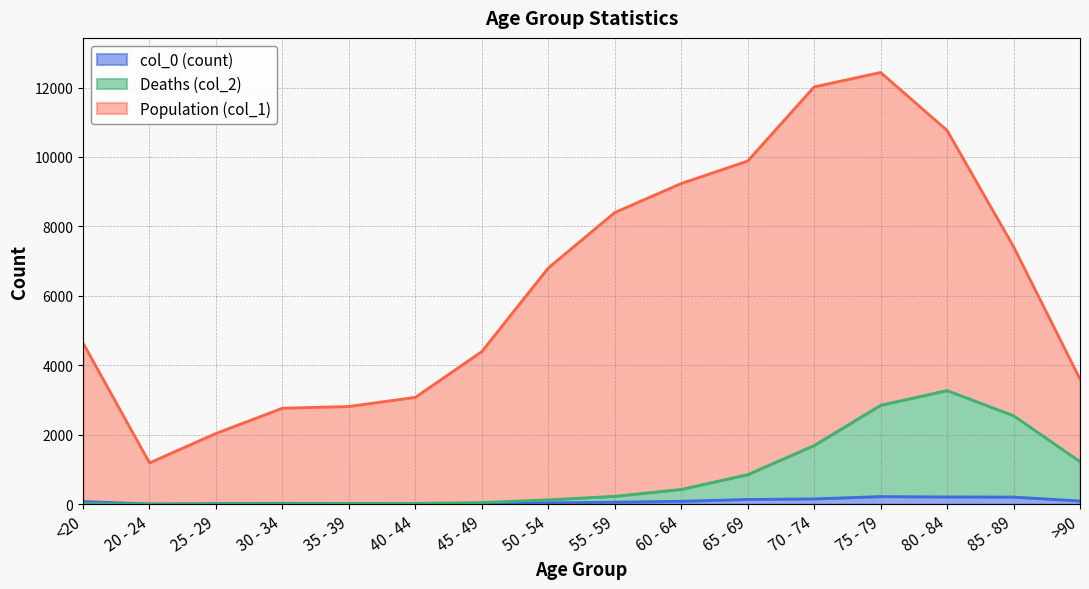

What is the value of the Population (col_1) point at the 4th from the left?

2765